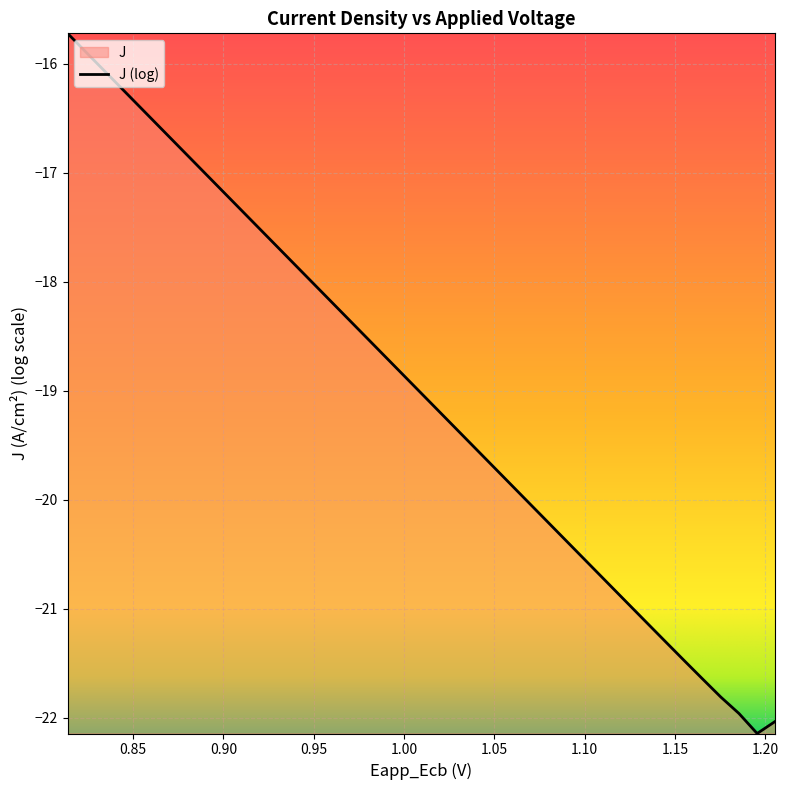

What is the maximum value shown in the chart?

-15.7